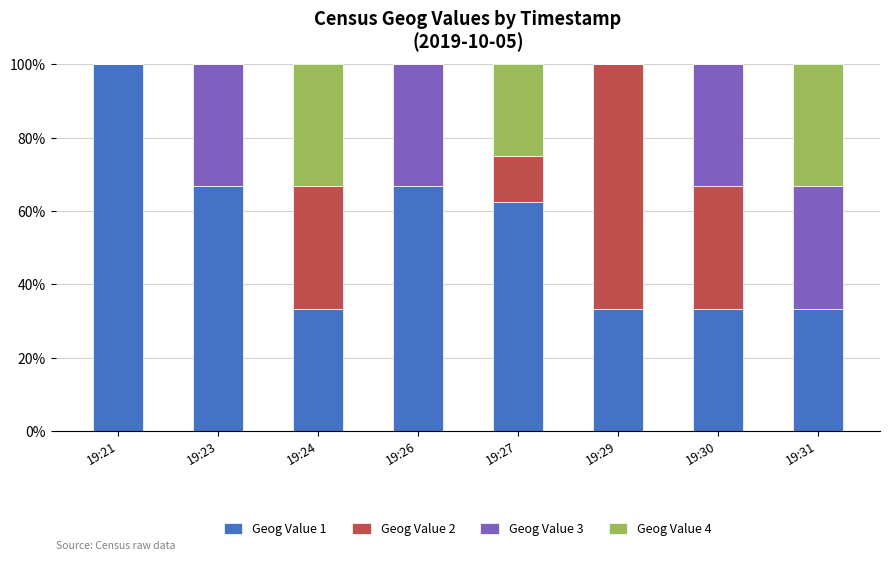

Are the bars horizontal?

No